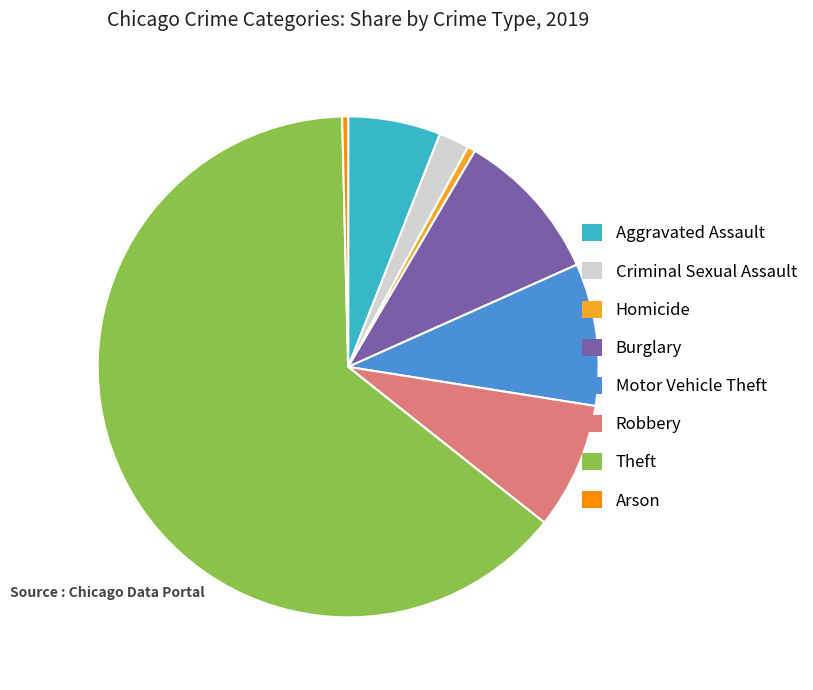

Is the sum of Aggravated Assault and Burglary greater than half?

No